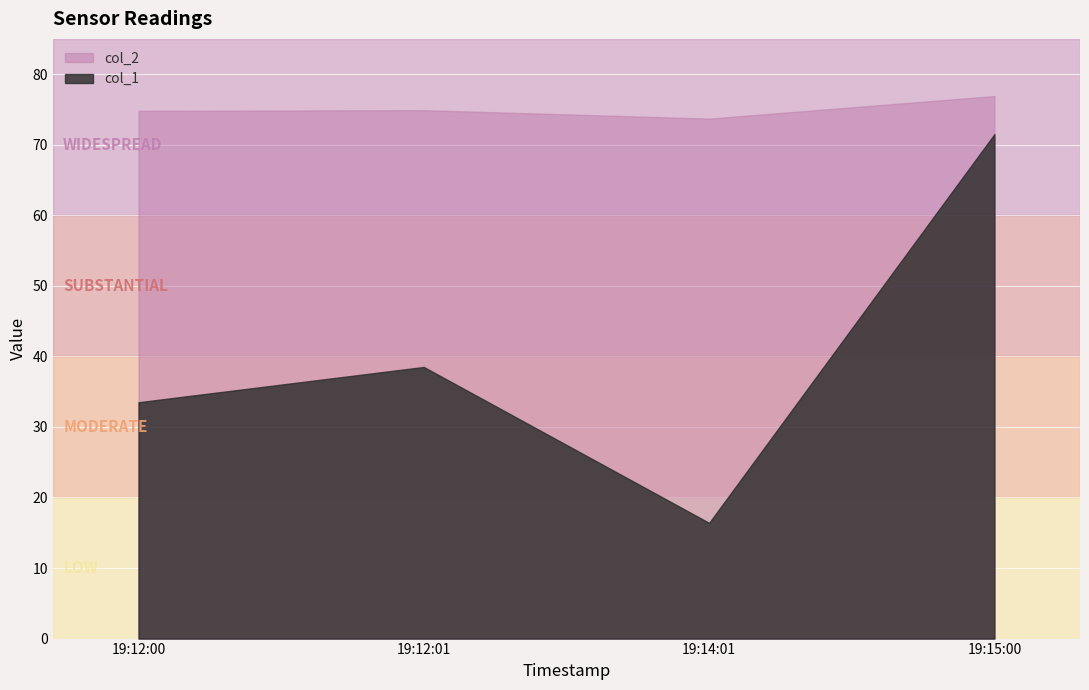

Reading left to right, list all the values displayed in this chart.

col_1: 2025-07-15 19:12:00=33.5	2025-07-15 19:12:01=38.5	2025-07-15 19:14:01=16.4	2025-07-15 19:15:00=71.5
col_2: 2025-07-15 19:12:00=74.8	2025-07-15 19:12:01=74.9	2025-07-15 19:14:01=73.7	2025-07-15 19:15:00=76.9